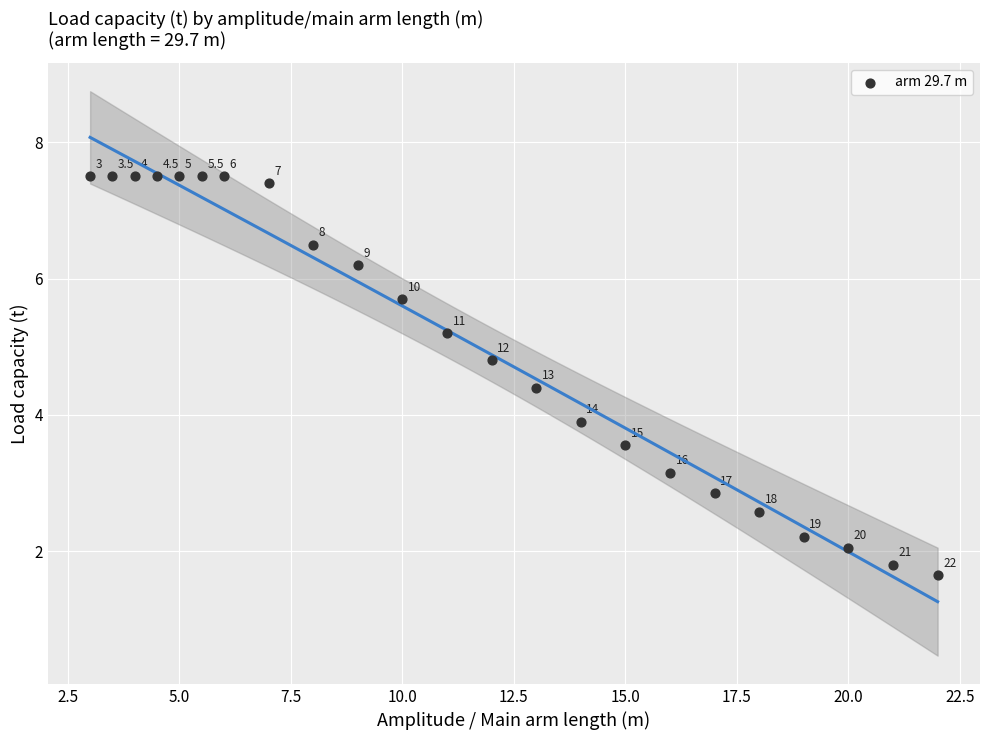

What Y value in the scatter plot is closest to 4?

3.9